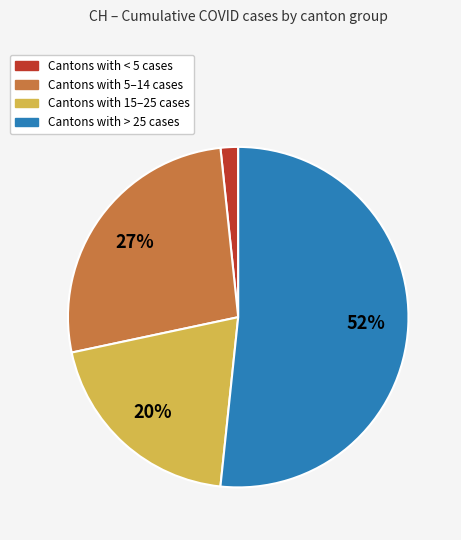

To the nearest percent, what is the difference between the largest and smallest slice percentages?

50%